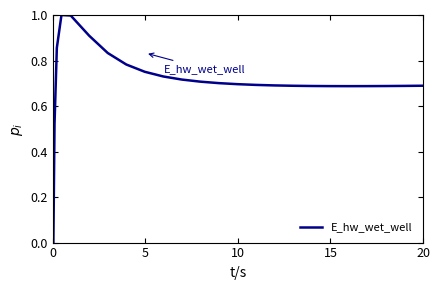

What is the difference between the maximum and minimum values?

1.0